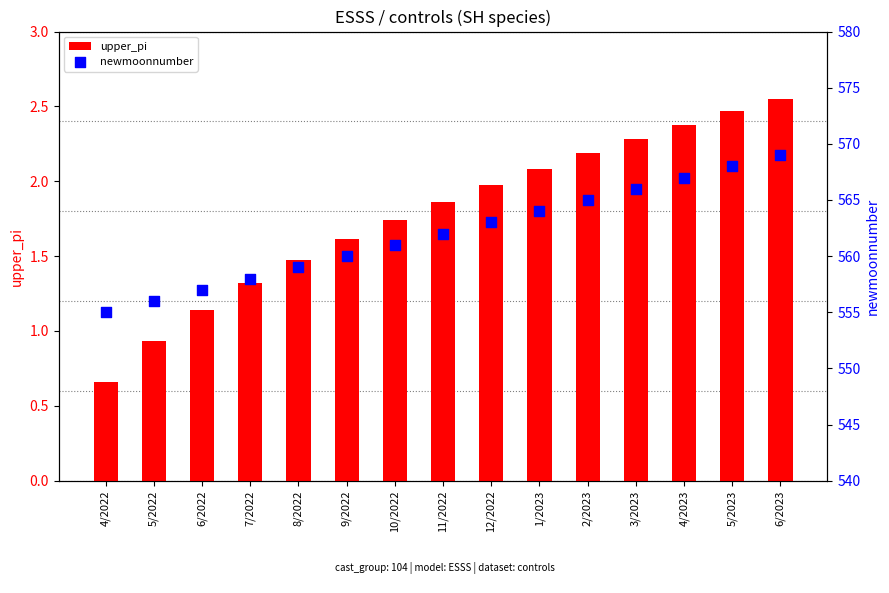

Which series reaches the minimum Y coordinate?

upper_pi